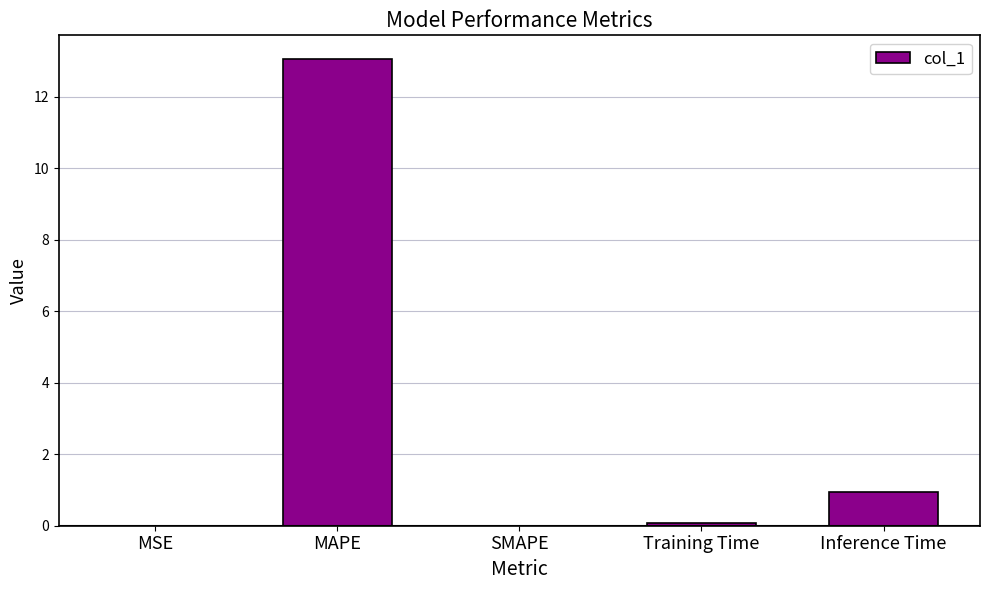

What is the change in value from MAPE to Training Time?

-13.0